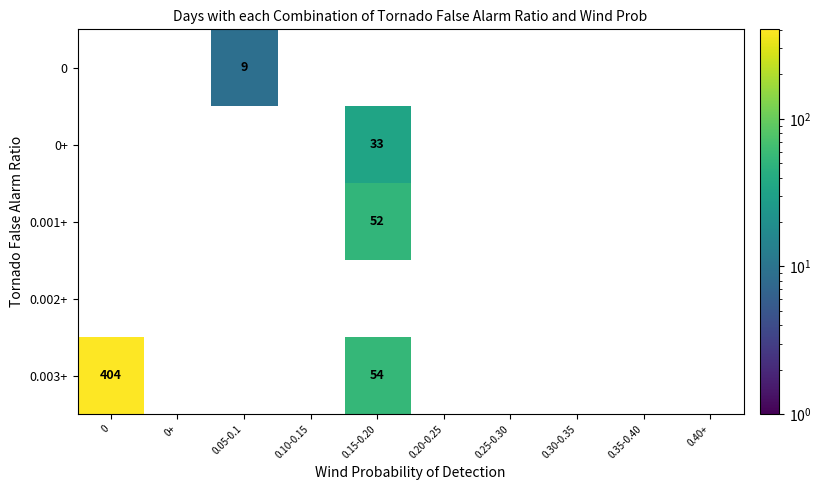

List the series in order of their peak value, lowest first.

0.002+, 0, 0+, 0.001+, 0.003+